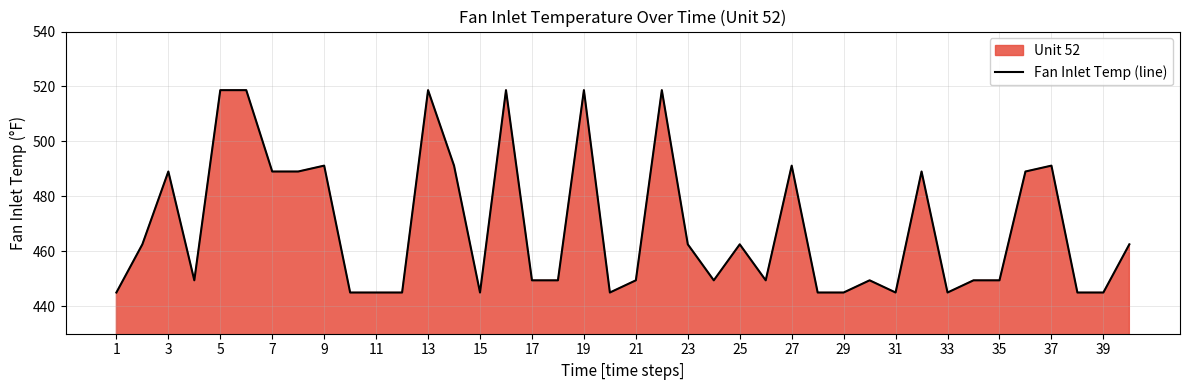

How many lines are shown in the chart?

1